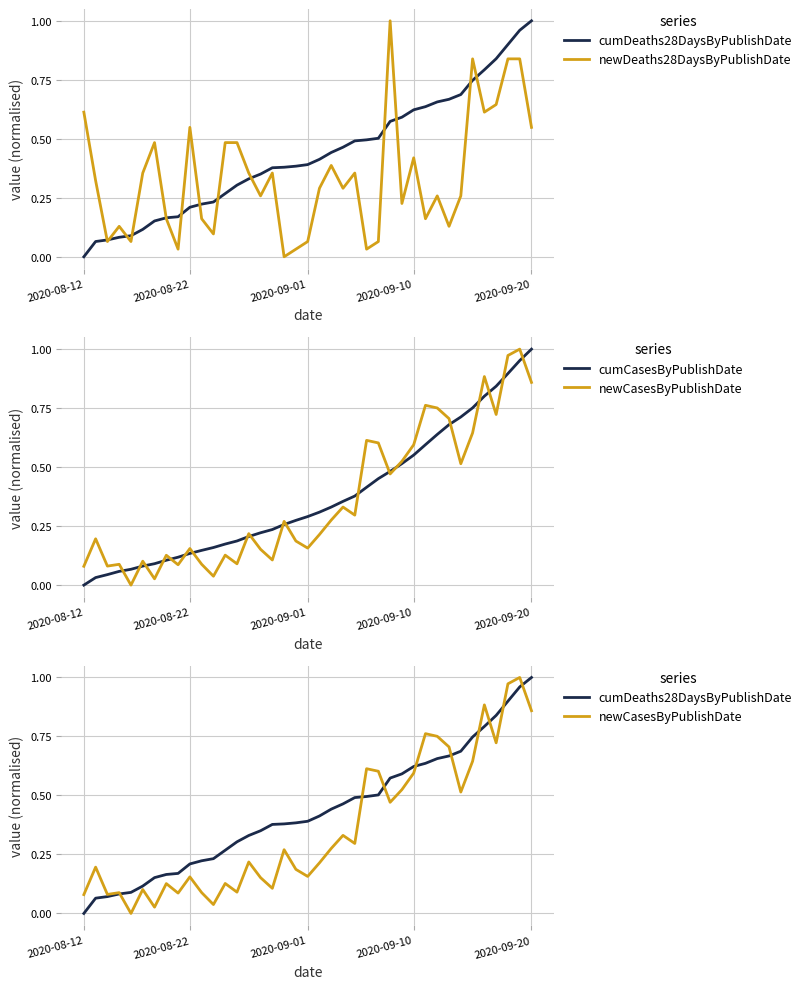

The cumCasesByPublishDate series shows 0.1 at 29. True or false?

False